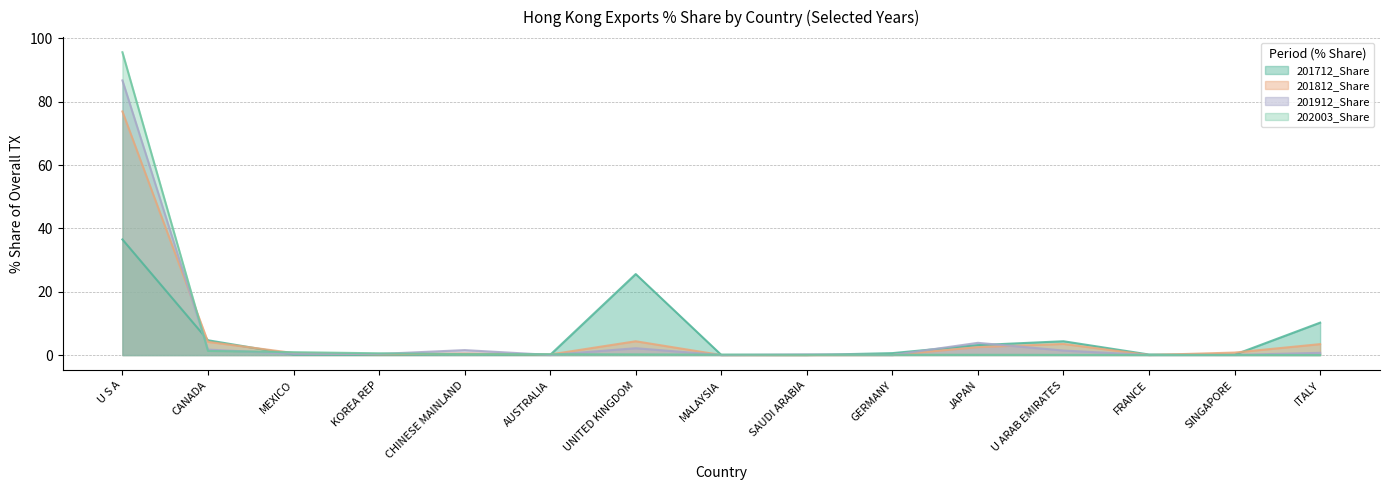

What is the sum of the 201712_Share values at U S A and KOREA REP?

36.6